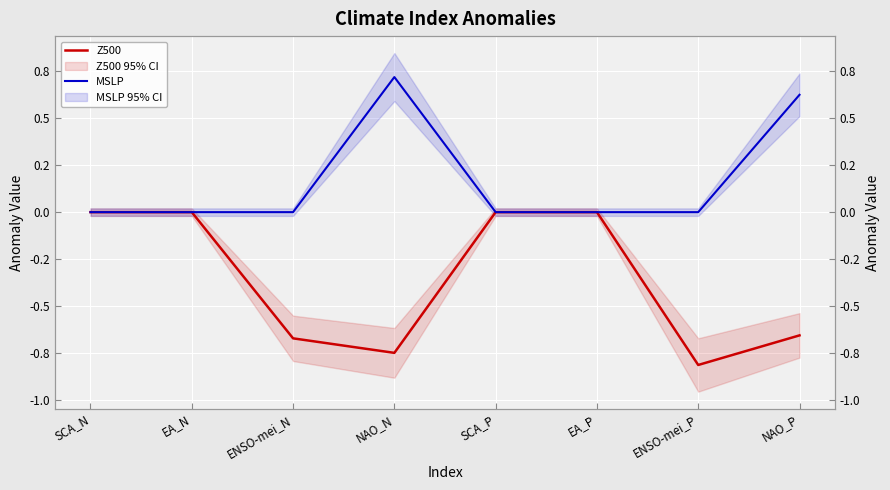

Count the number of categories in the chart.

8